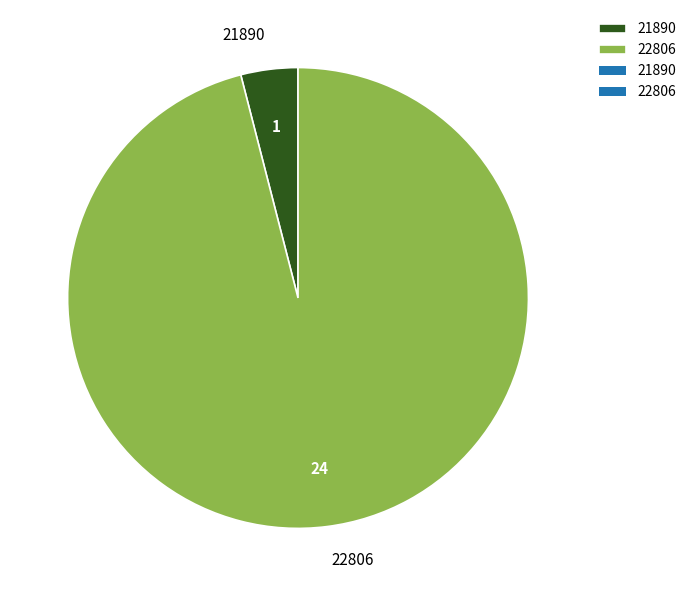

What is the largest slice in the pie chart?

22806